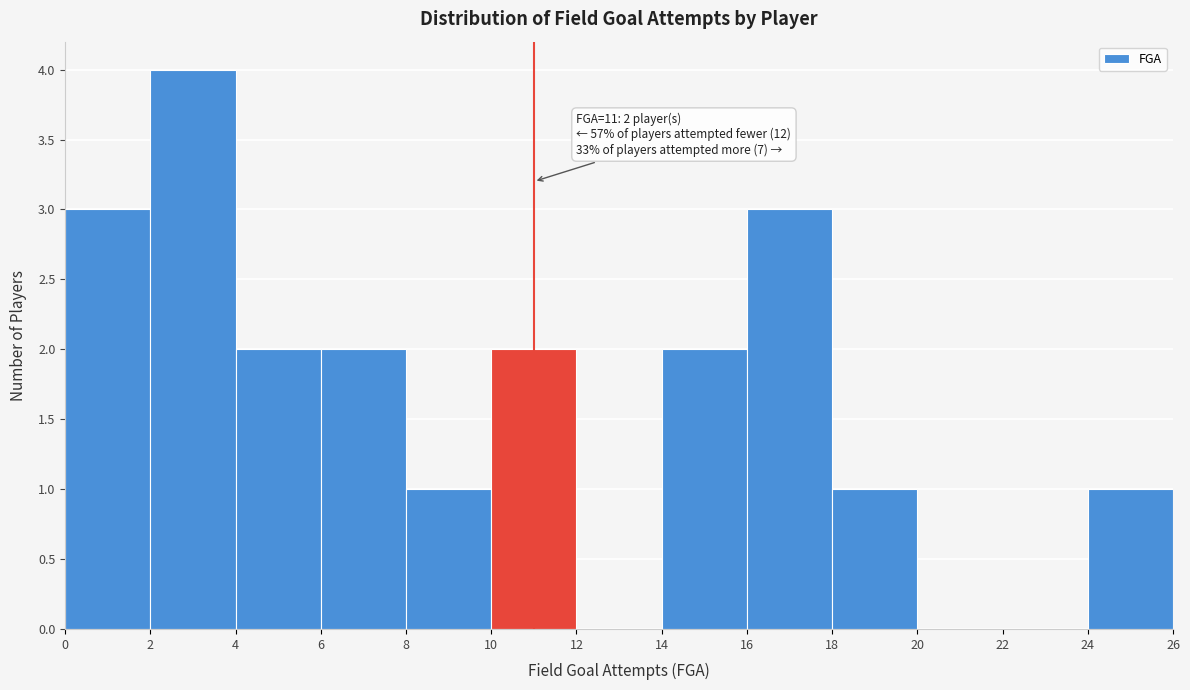

Over which range of the x-axis is the bar tallest?

2 to 4